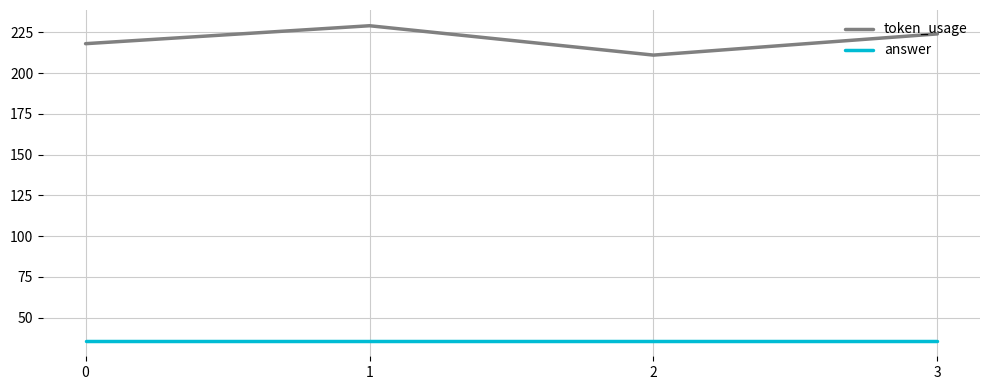

What is the smallest value displayed?

36